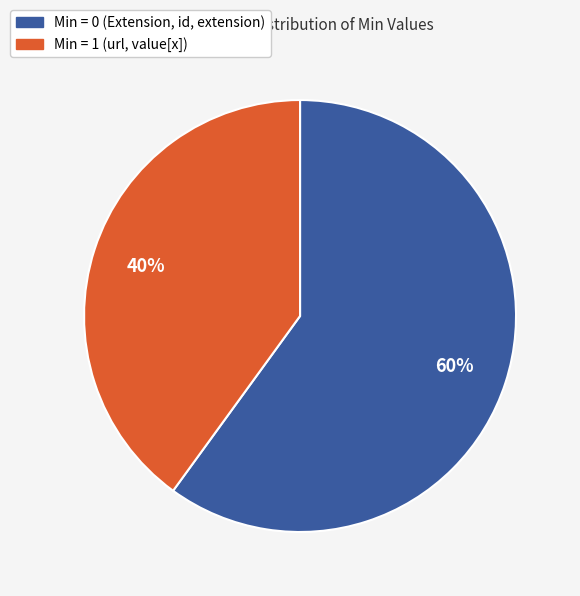

Is there any slice that represents more than half of the pie?

Yes